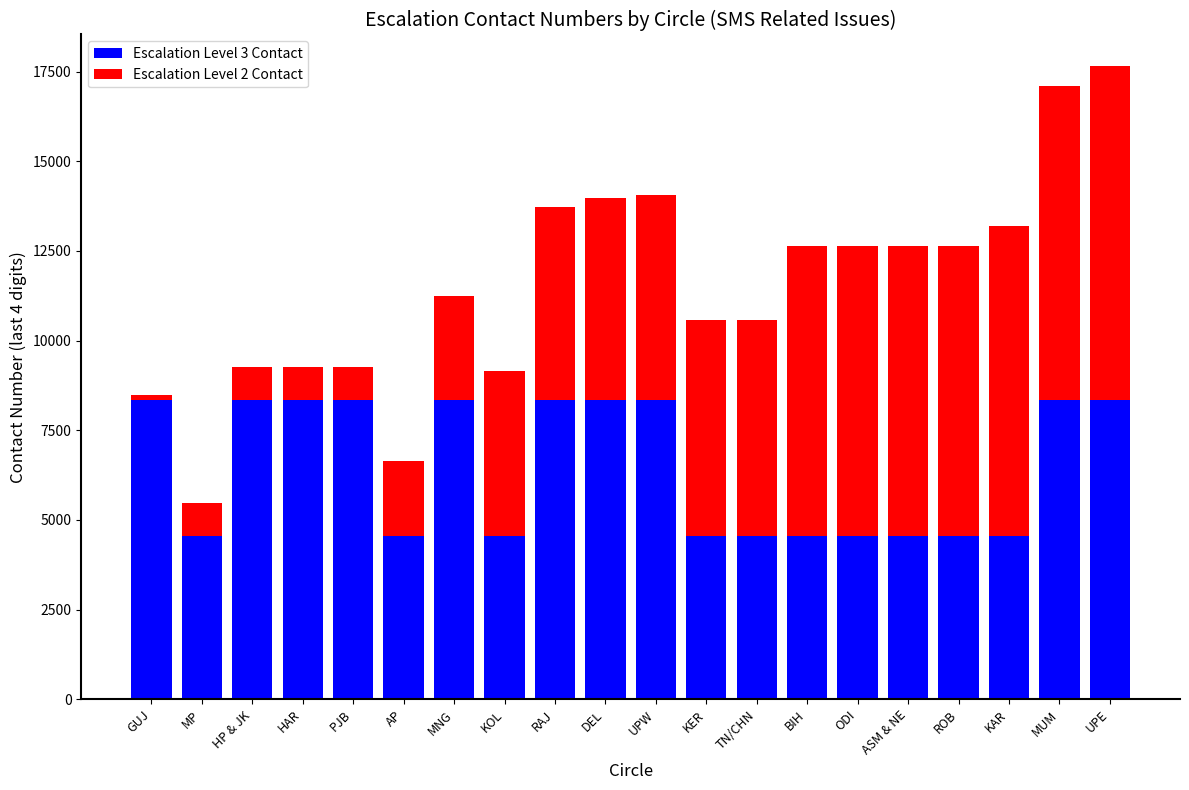

The value of Escalation Level 3 Contact at AP is 8133. True or false?

False